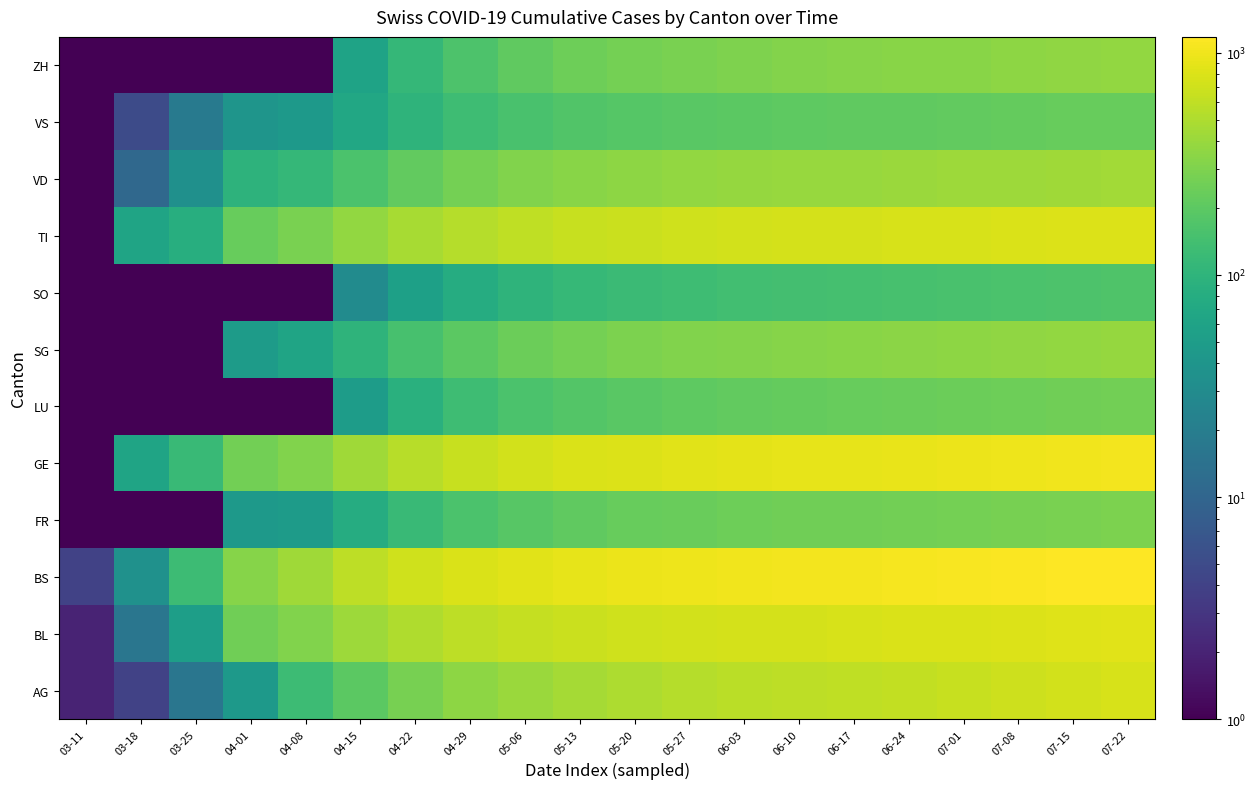

Reading left to right, extract all data points from this chart.

AG: 03-11=2.0	03-18=4.0	03-25=16.0	04-01=46.0	04-08=128.0	04-15=200.0	04-22=280.0	04-29=350.0	05-06=410.0	05-13=460.0	05-20=500.0	05-27=530.0	06-03=560.0	06-10=580.0	06-17=600.0	06-24=620.0	07-01=650.0	07-08=680.0	07-15=720.0	07-22=760.0
BL: 03-11=2.0	03-18=16.0	03-25=53.0	04-01=258.0	04-08=309.0	04-15=420.0	04-22=510.0	04-29=580.0	05-06=630.0	05-13=670.0	05-20=700.0	05-27=720.0	06-03=740.0	06-10=755.0	06-17=770.0	06-24=785.0	07-01=800.0	07-08=820.0	07-15=840.0	07-22=860.0
BS: 03-11=4.0	03-18=36.0	03-25=128.0	04-01=323.0	04-08=434.0	04-15=580.0	04-22=700.0	04-29=790.0	05-06=860.0	05-13=910.0	05-20=950.0	05-27=980.0	06-03=1010.0	06-10=1030.0	06-17=1050.0	06-24=1070.0	07-01=1090.0	07-08=1120.0	07-15=1150.0	07-22=1180.0
FR: 03-11=0.1	03-18=0.1	03-25=0.1	04-01=46.0	04-08=49.0	04-15=80.0	04-22=120.0	04-29=160.0	05-06=190.0	05-13=210.0	05-20=225.0	05-27=235.0	06-03=245.0	06-10=252.0	06-17=258.0	06-24=264.0	07-01=270.0	07-08=278.0	07-15=286.0	07-22=295.0
GE: 03-11=0.1	03-18=62.0	03-25=122.0	04-01=260.0	04-08=305.0	04-15=430.0	04-22=550.0	04-29=650.0	05-06=720.0	05-13=780.0	05-20=820.0	05-27=850.0	06-03=880.0	06-10=900.0	06-17=920.0	06-24=940.0	07-01=960.0	07-08=985.0	07-15=1010.0	07-22=1040.0
LU: 03-11=0.1	03-18=0.1	03-25=0.1	04-01=0.1	04-08=0.1	04-15=50.0	04-22=90.0	04-29=130.0	05-06=160.0	05-13=180.0	05-20=195.0	05-27=205.0	06-03=215.0	06-10=222.0	06-17=228.0	06-24=234.0	07-01=240.0	07-08=248.0	07-15=256.0	07-22=265.0
SG: 03-11=0.1	03-18=0.1	03-25=0.1	04-01=49.0	04-08=62.0	04-15=100.0	04-22=150.0	04-29=200.0	05-06=240.0	05-13=270.0	05-20=290.0	05-27=305.0	06-03=318.0	06-10=328.0	06-17=336.0	06-24=344.0	07-01=352.0	07-08=362.0	07-15=372.0	07-22=383.0
SO: 03-11=0.1	03-18=0.1	03-25=0.1	04-01=0.1	04-08=0.1	04-15=30.0	04-22=55.0	04-29=80.0	05-06=100.0	05-13=115.0	05-20=125.0	05-27=132.0	06-03=138.0	06-10=143.0	06-17=147.0	06-24=151.0	07-01=155.0	07-08=160.0	07-15=165.0	07-22=170.0
TI: 03-11=0.1	03-18=62.0	03-25=85.0	04-01=229.0	04-08=287.0	04-15=380.0	04-22=470.0	04-29=540.0	05-06=600.0	05-13=645.0	05-20=678.0	05-27=702.0	06-03=722.0	06-10=738.0	06-17=752.0	06-24=764.0	07-01=776.0	07-08=790.0	07-15=804.0	07-22=818.0
VD: 03-11=0.1	03-18=11.0	03-25=35.0	04-01=96.0	04-08=112.0	04-15=160.0	04-22=215.0	04-29=268.0	05-06=308.0	05-13=338.0	05-20=358.0	05-27=372.0	06-03=384.0	06-10=393.0	06-17=401.0	06-24=408.0	07-01=415.0	07-08=424.0	07-15=433.0	07-22=443.0
VS: 03-11=0.1	03-18=5.0	03-25=18.0	04-01=40.0	04-08=46.0	04-15=70.0	04-22=100.0	04-29=130.0	05-06=155.0	05-13=172.0	05-20=183.0	05-27=191.0	06-03=198.0	06-10=203.0	06-17=207.0	06-24=211.0	07-01=215.0	07-08=220.0	07-15=225.0	07-22=231.0
ZH: 03-11=0.1	03-18=0.1	03-25=0.1	04-01=0.1	04-08=0.1	04-15=60.0	04-22=110.0	04-29=165.0	05-06=210.0	05-13=245.0	05-20=270.0	05-27=288.0	06-03=303.0	06-10=315.0	06-17=324.0	06-24=332.0	07-01=340.0	07-08=350.0	07-15=360.0	07-22=371.0